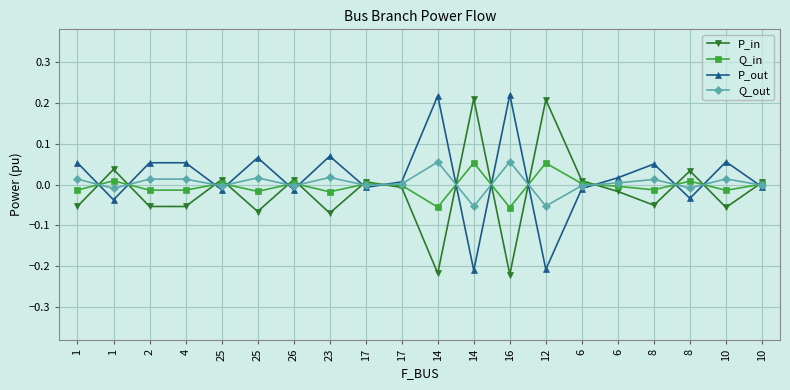

What is the label of the 16th point from the left?

6